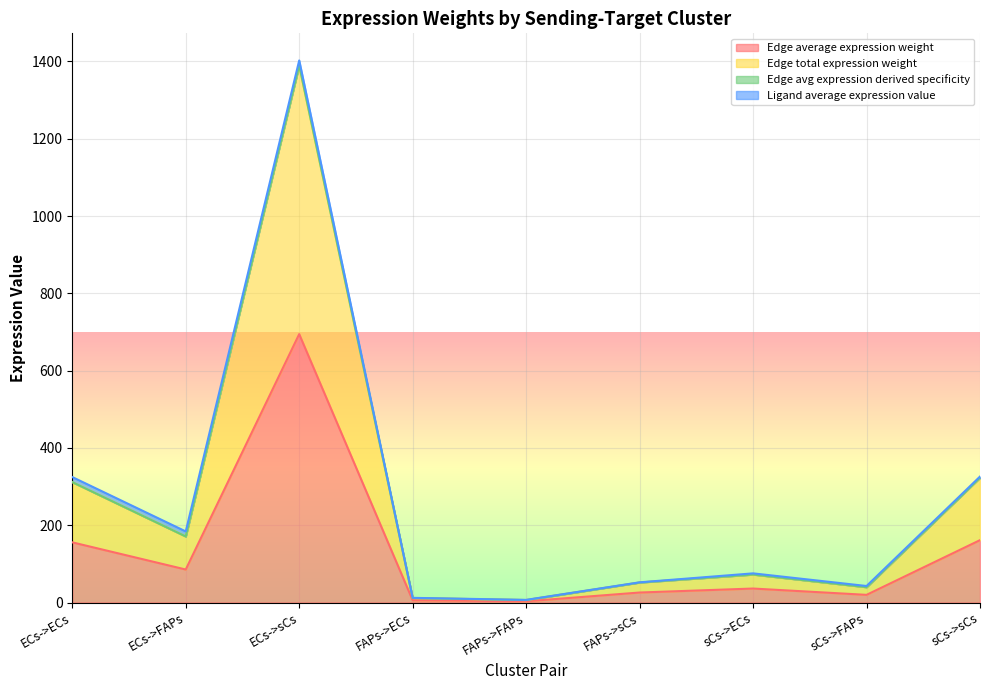

What is the label of the 6th point from the right?

FAPs->ECs